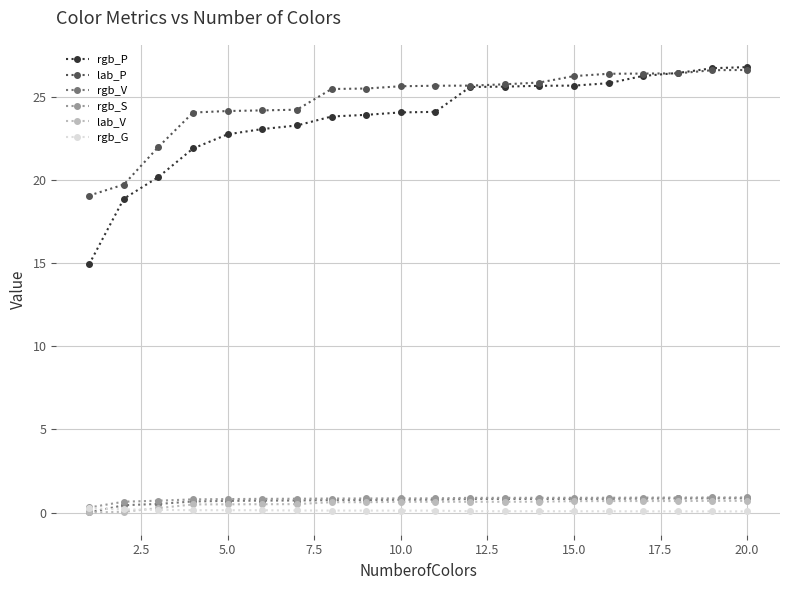

How many lines are shown in the chart?

6